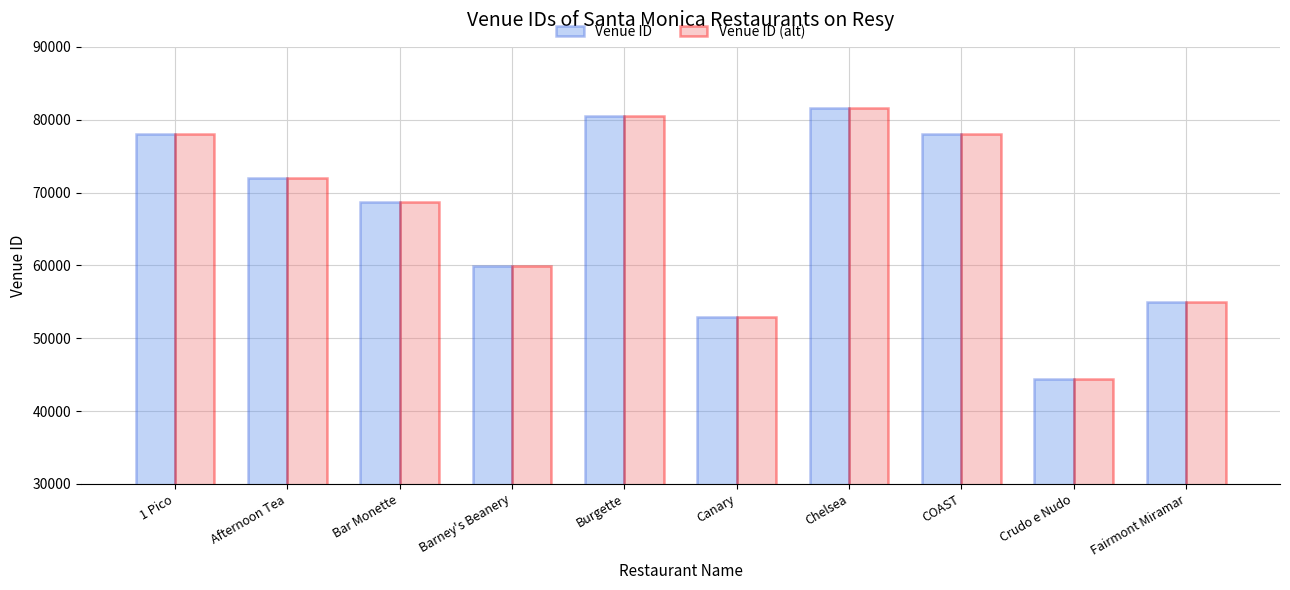

At which category is the sum across all series the highest?

Chelsea